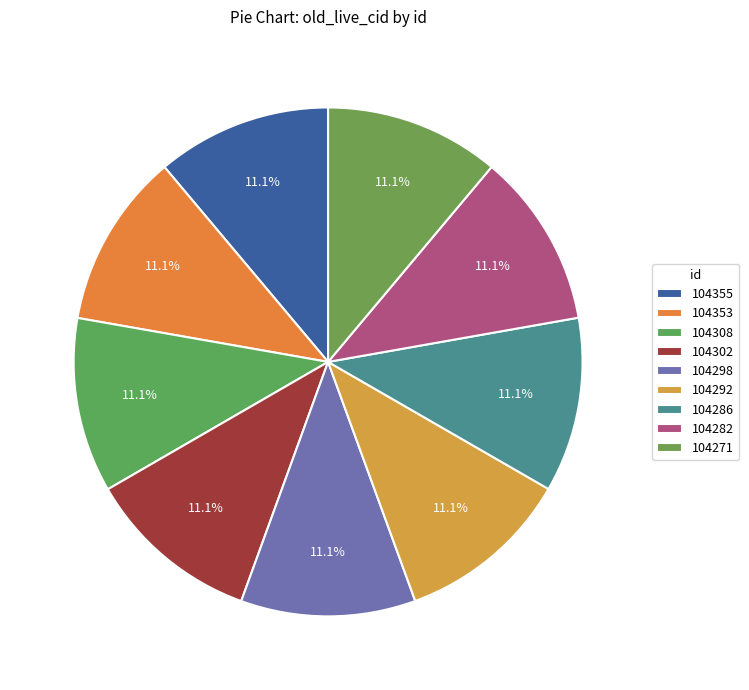

The 104308 slice represents 18% of the pie. True or false?

False